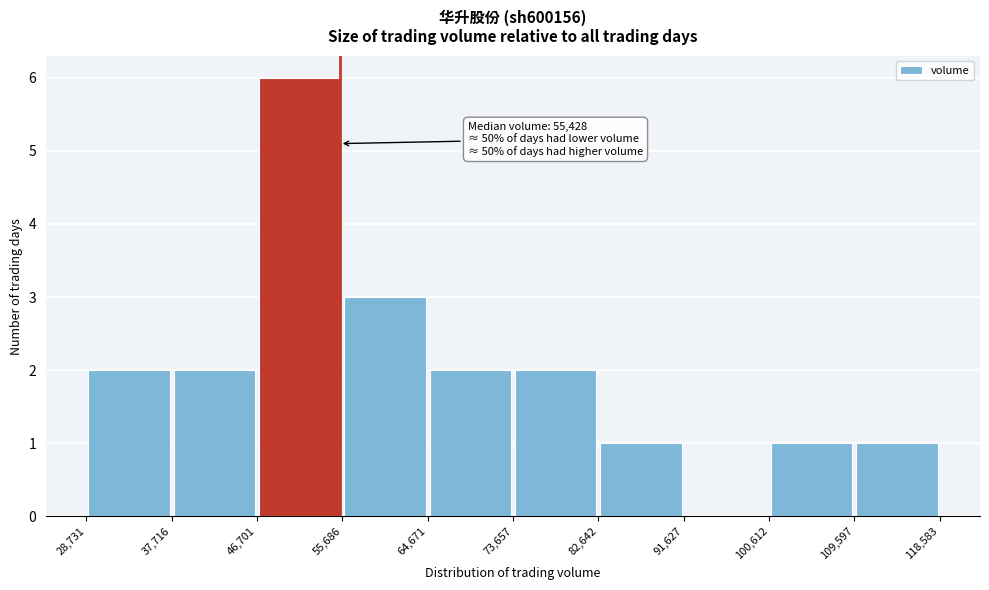

Over which range of the x-axis is the bar tallest?

46,701 to 55,686